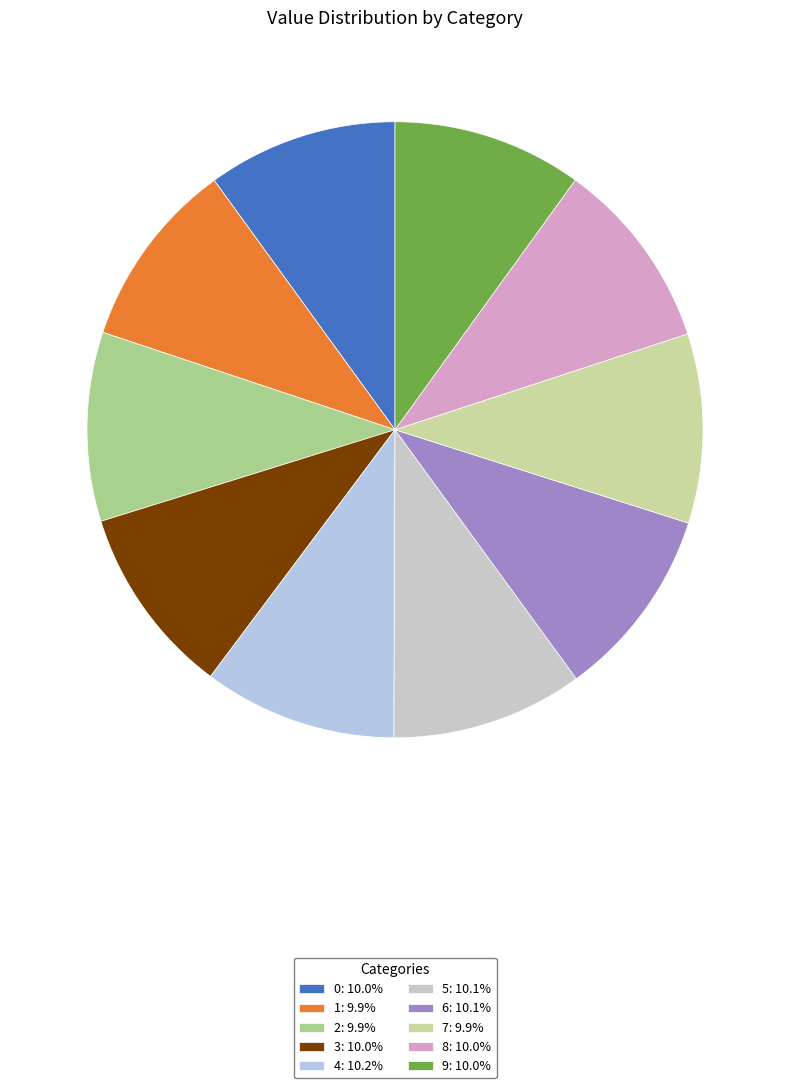

Is there any slice that represents more than half of the pie?

No